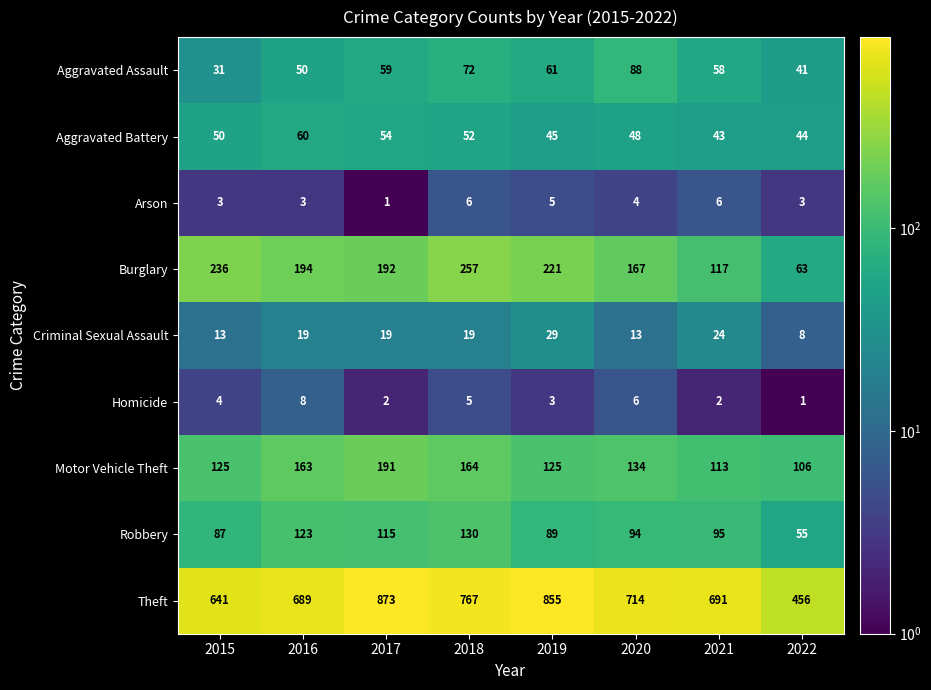

What is the difference between the maximum and second lowest values in the Motor Vehicle Theft series?

78